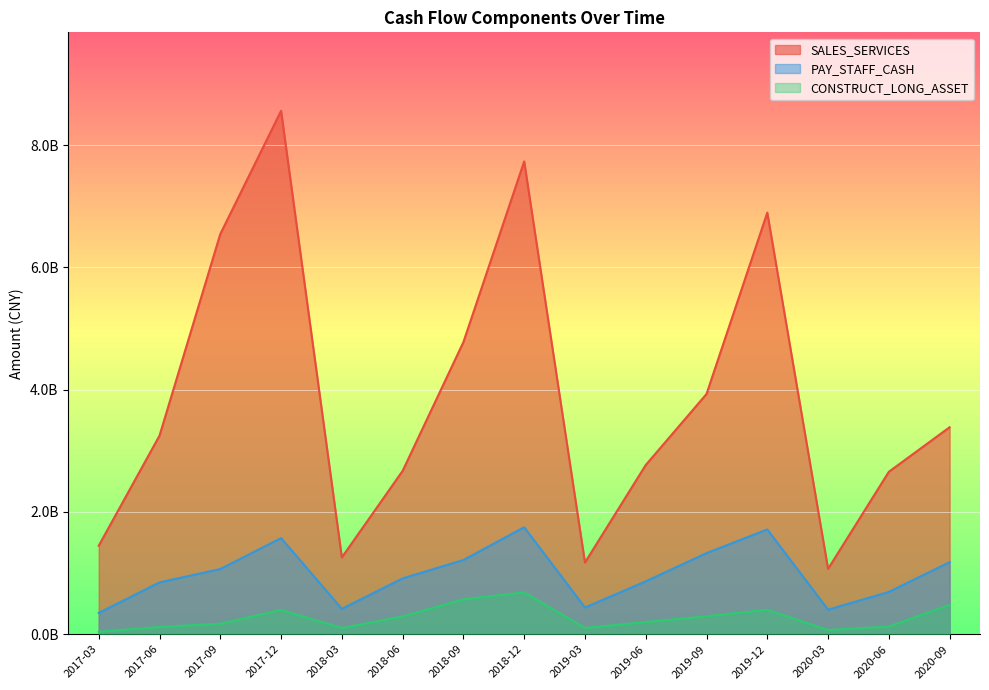

At 2018-12, list the series in order from largest to smallest.

SALES_SERVICES, PAY_STAFF_CASH, CONSTRUCT_LONG_ASSET